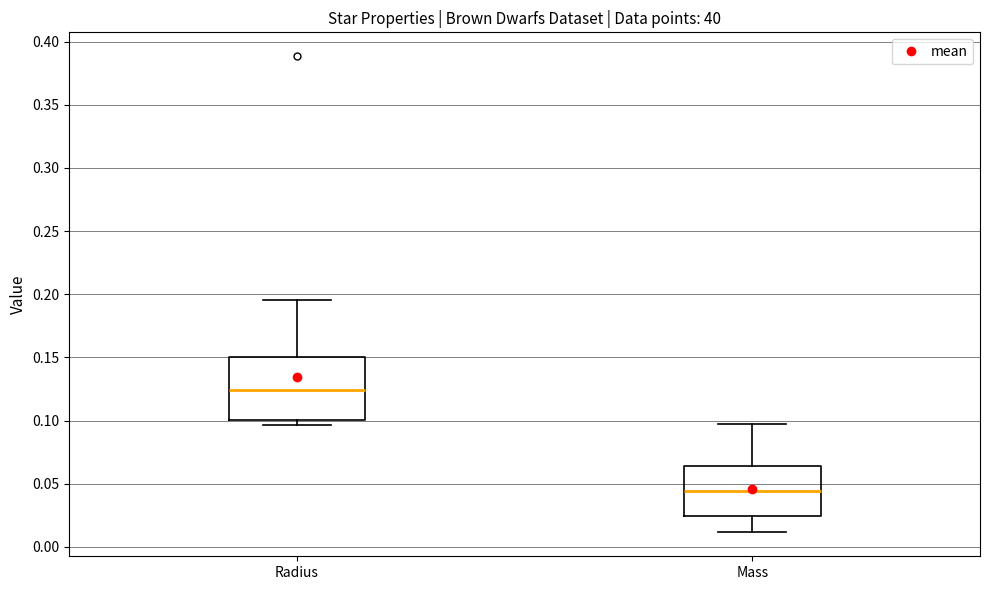

Reading left to right, read every box against the y-axis: the position of its median line, the range the box covers, and the ends of its whiskers. The values are not printed on the chart, so give them approximately, as read against the axis.

Radius: median 0.125, box 0.100 to 0.150, whiskers 0.095 to 0.195
Mass: median 0.045, box 0.025 to 0.065, whiskers 0.010 to 0.095